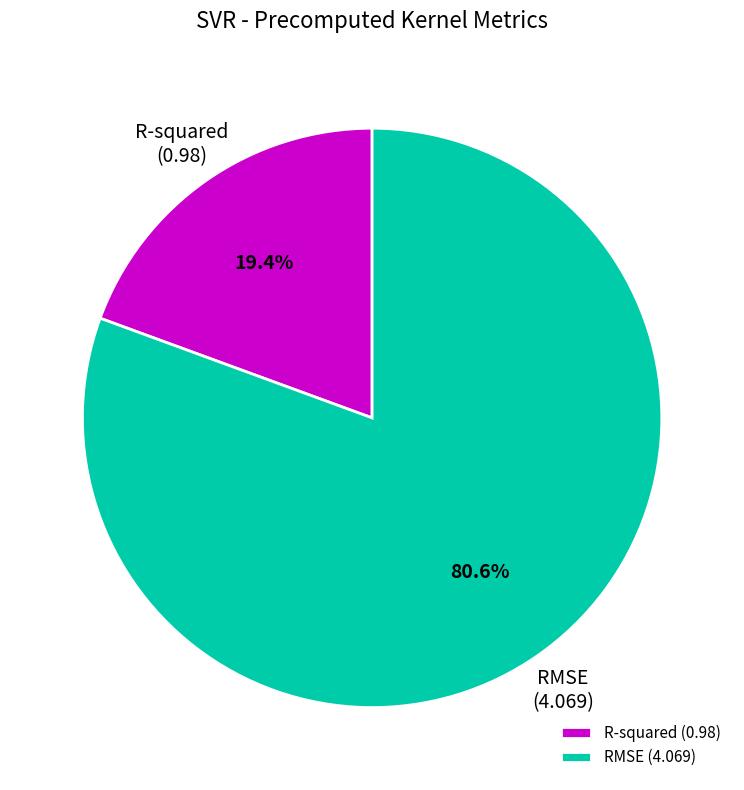

What is the smallest slice in the pie chart?

R-squared